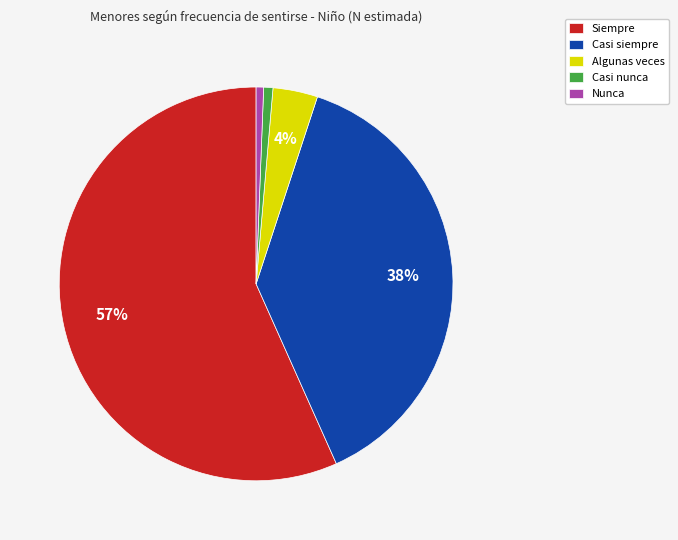

Is it true that Casi nunca is 1% of the pie?

True